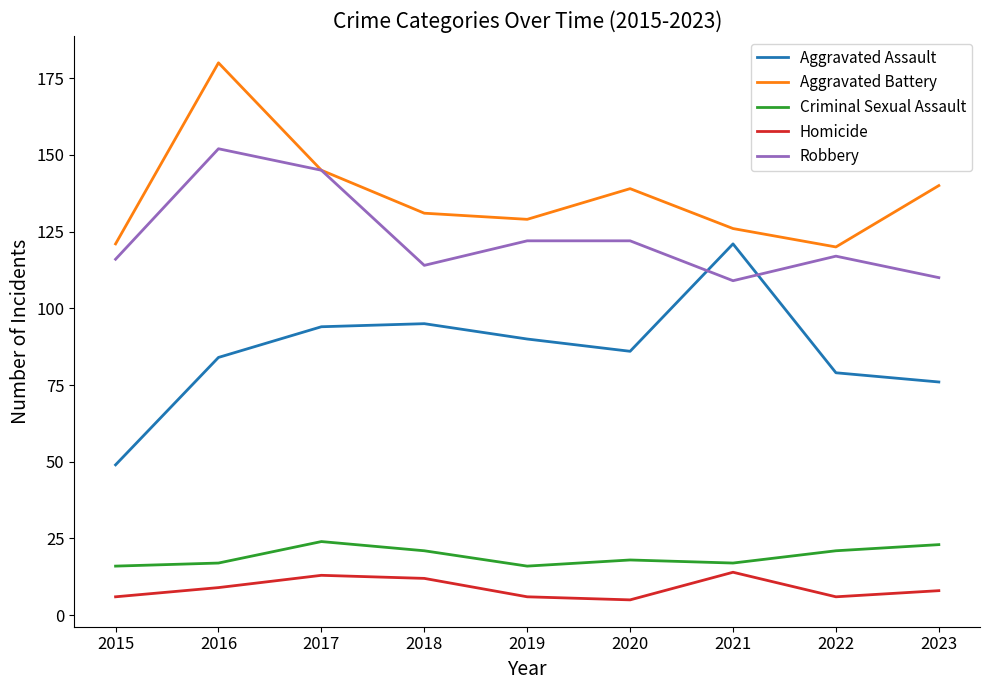

Between 2016 and 2022, which series saw the biggest shift?

Aggravated Battery